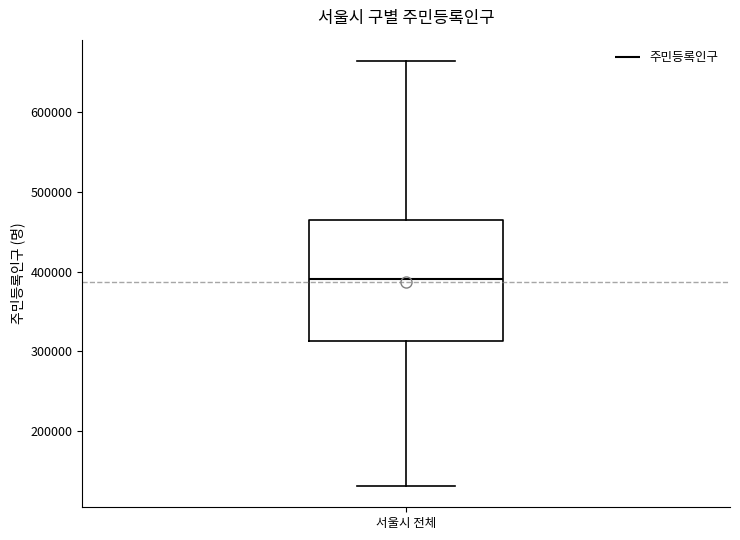

Transcribe this box plot: give where the median line is, the range the box spans, and where the two whiskers end, as read against the y-axis. The values are not printed on the chart, so give them approximately, as read against the axis.

median 390000, box 310000 to 460000, whiskers 130000 to 660000